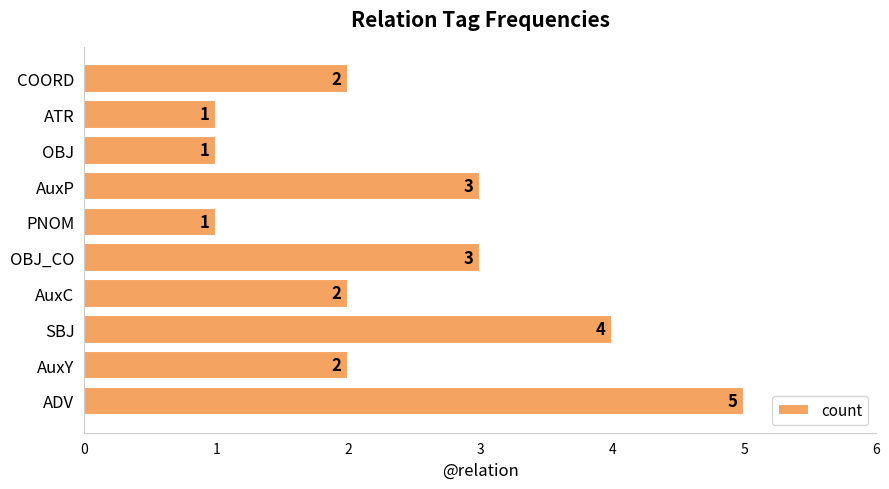

How many data points does each series have?

10